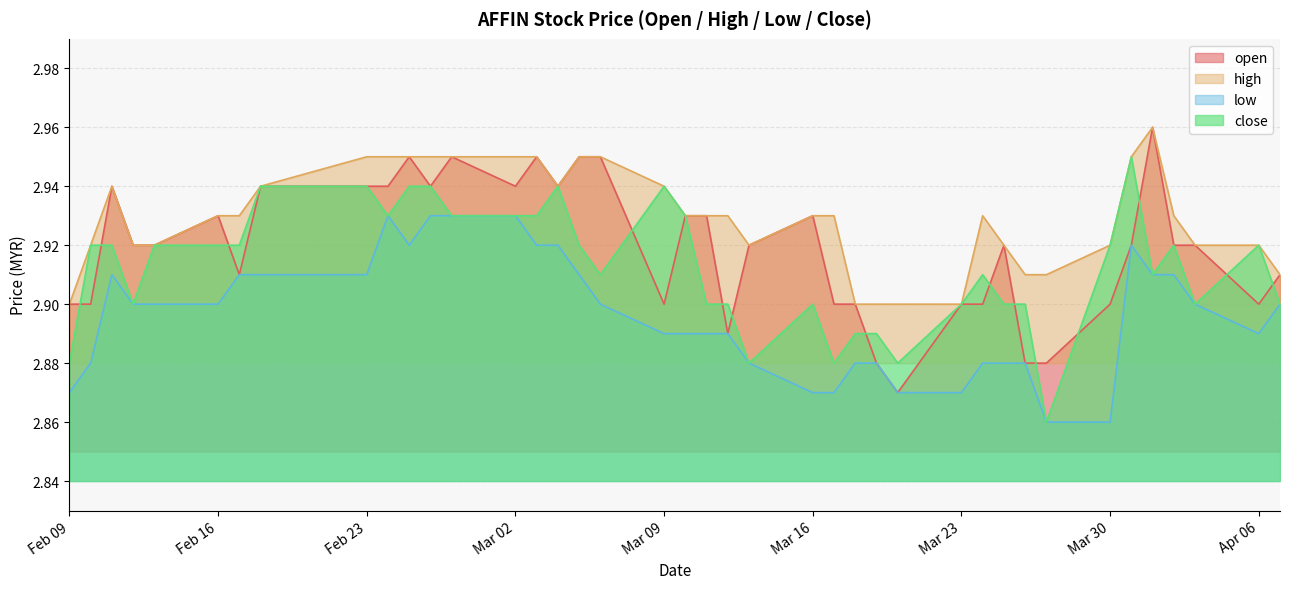

What position from the right is 2015-03-05?

24